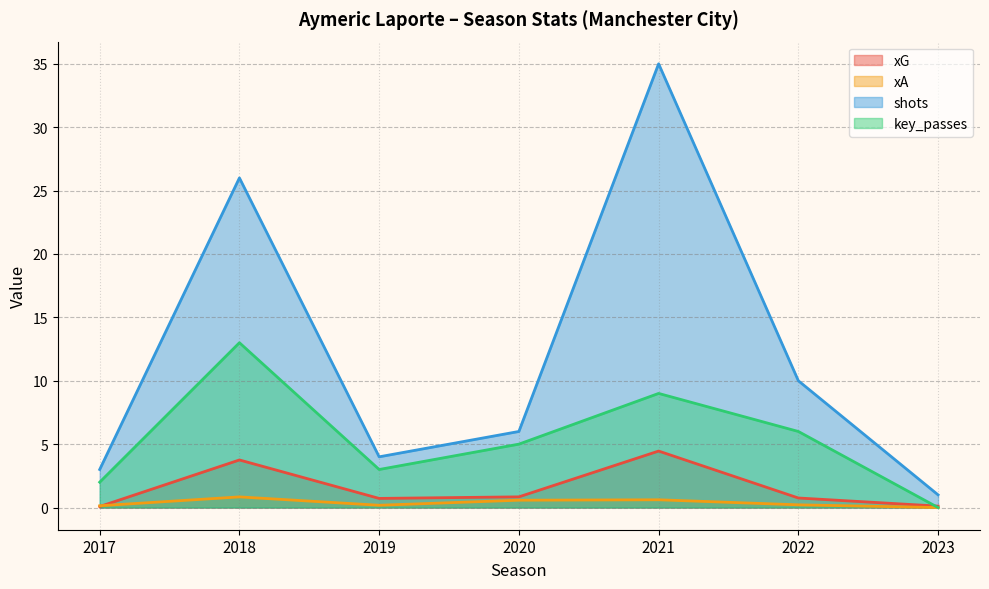

What is the total value across all series at 2022?

17.0